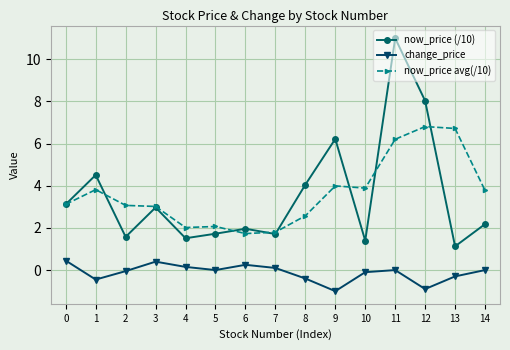

True or false: change_price and now_price (/10) intersect in this chart.

False